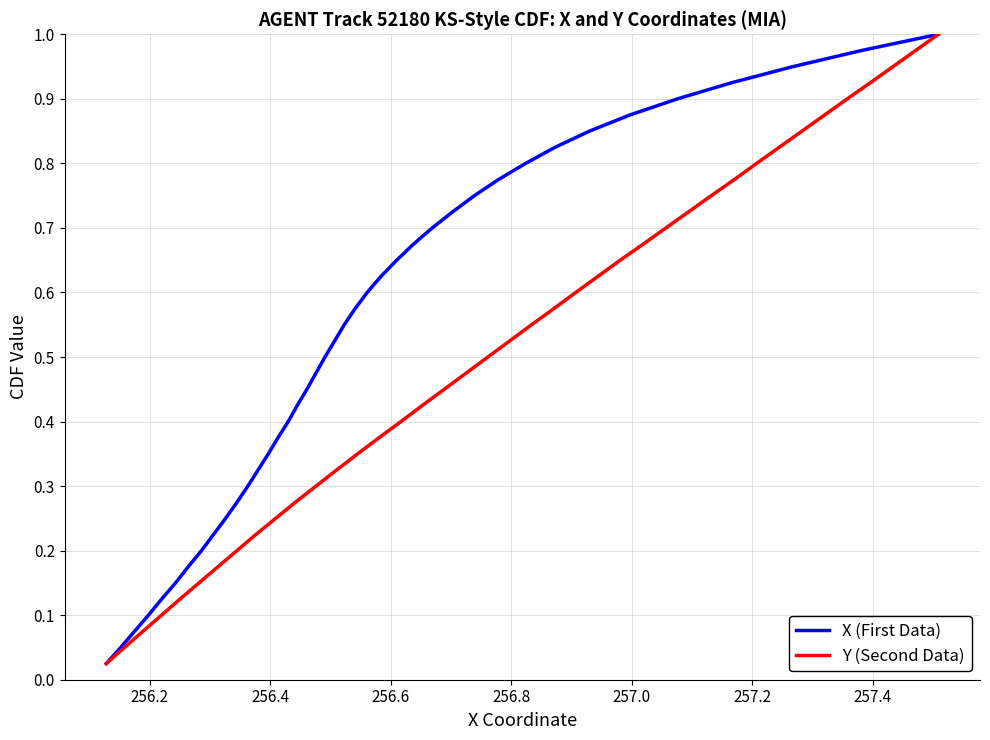

Reading right to left, transcribe all the data shown in this chart.

X (First Data): 1.0	1.0	0.9	0.9	0.9	0.9	0.8	0.8	0.8	0.8	0.8	0.7	0.7	0.7	0.7	0.6	0.6	0.6	0.6	0.5	0.5	0.5	0.5	0.4	0.4	0.4	0.3	0.3	0.3	0.3	0.2	0.2	0.2	0.2	0.1	0.1	0.1	0.1	0.1	0.0
Y (Second Data): 1.0	1.0	0.9	0.9	0.9	0.9	0.8	0.8	0.8	0.8	0.8	0.7	0.7	0.7	0.7	0.6	0.6	0.6	0.6	0.5	0.5	0.5	0.5	0.4	0.4	0.4	0.3	0.3	0.3	0.3	0.2	0.2	0.2	0.2	0.1	0.1	0.1	0.1	0.1	0.0